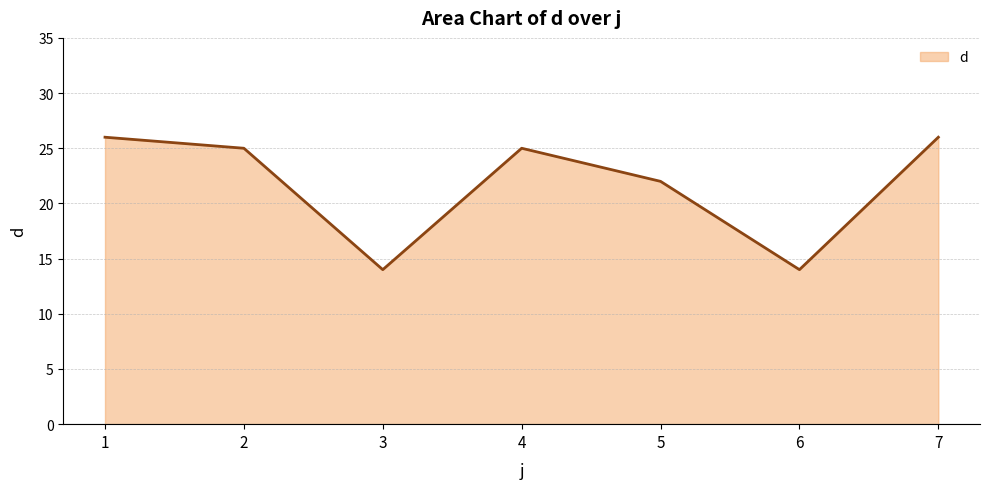

The chart shows a value of 10 at 5. True or false?

False